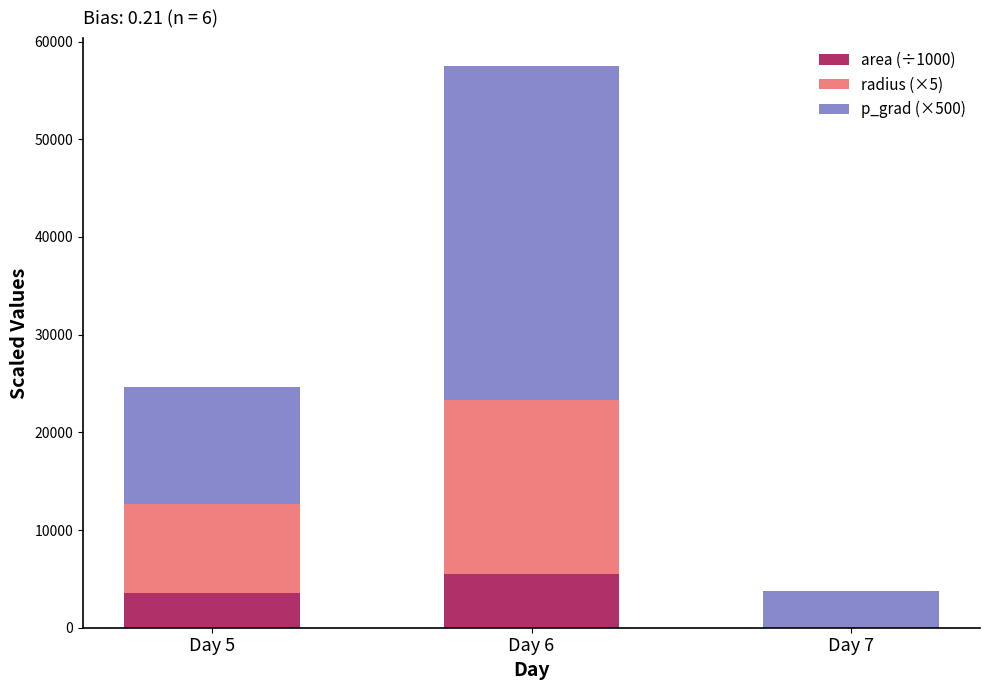

Reading left to right, list the values for the area (÷1000) series.

Day 5=3532.5	Day 6=5488.1	Day 7=0.0